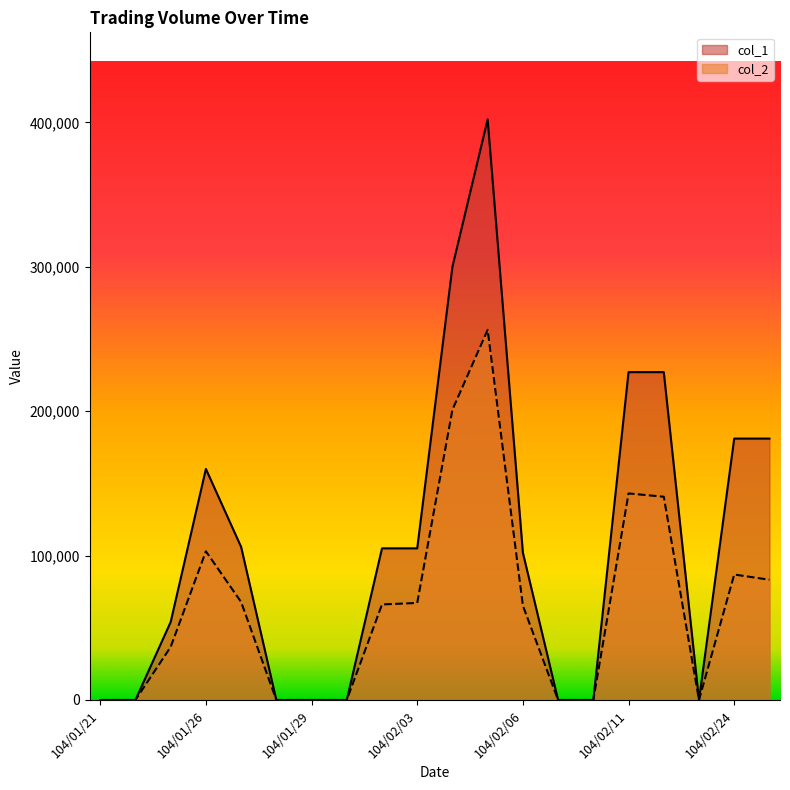

At which label does col_2 reach its peak?

104/02/05